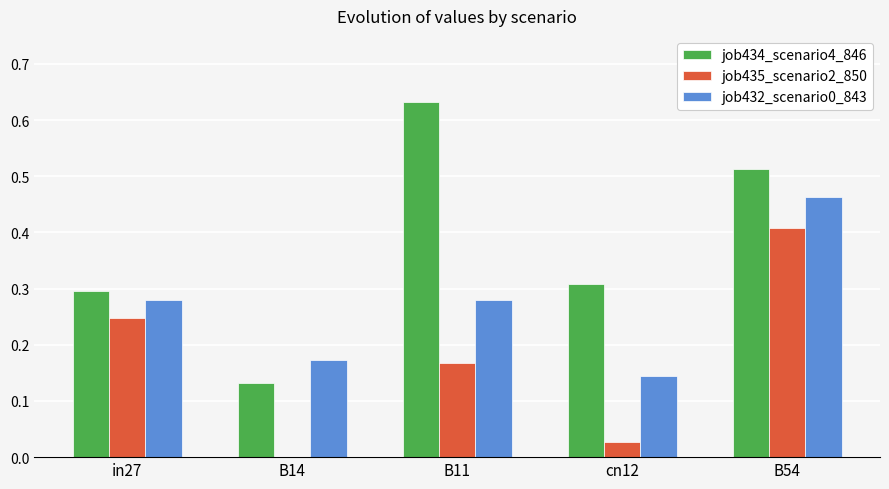

At which category is the sum across all series the highest?

B54